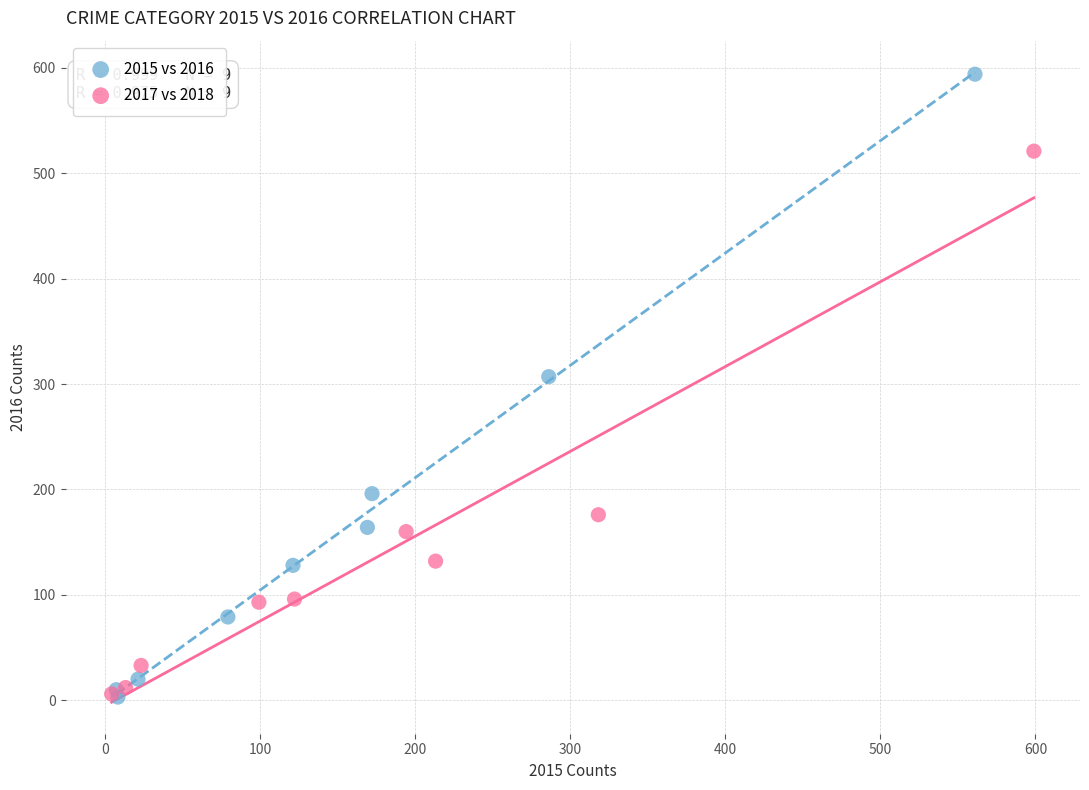

Which series reaches the maximum Y coordinate?

2015 vs 2016